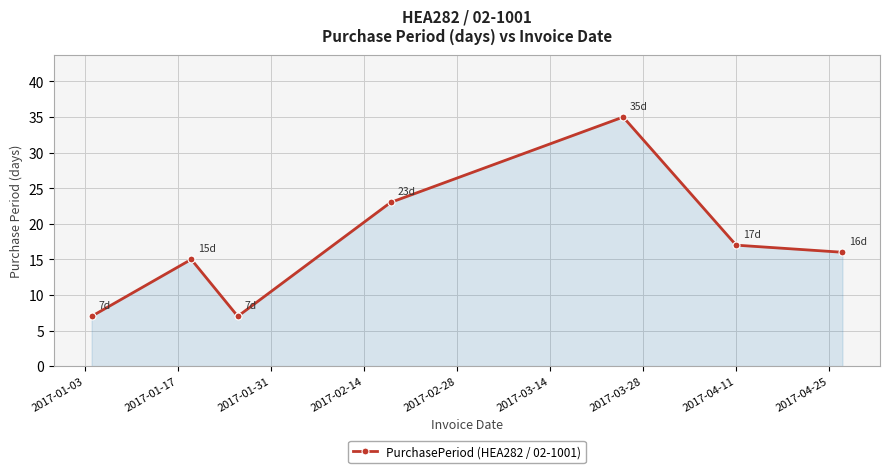

What is the minimum value shown in the chart?

7